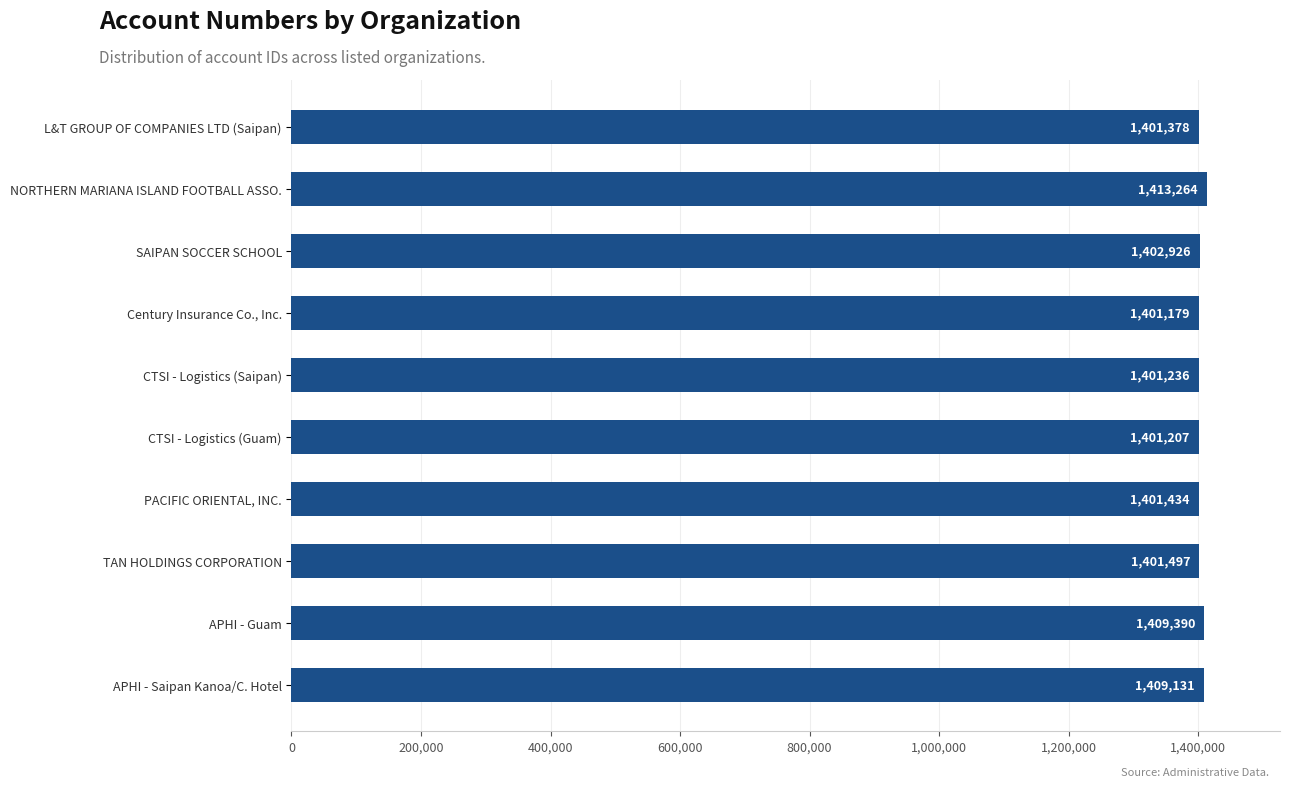

Approximately how many times larger is the value at CTSI - Logistics (Saipan) compared to PACIFIC ORIENTAL, INC.?

1.0